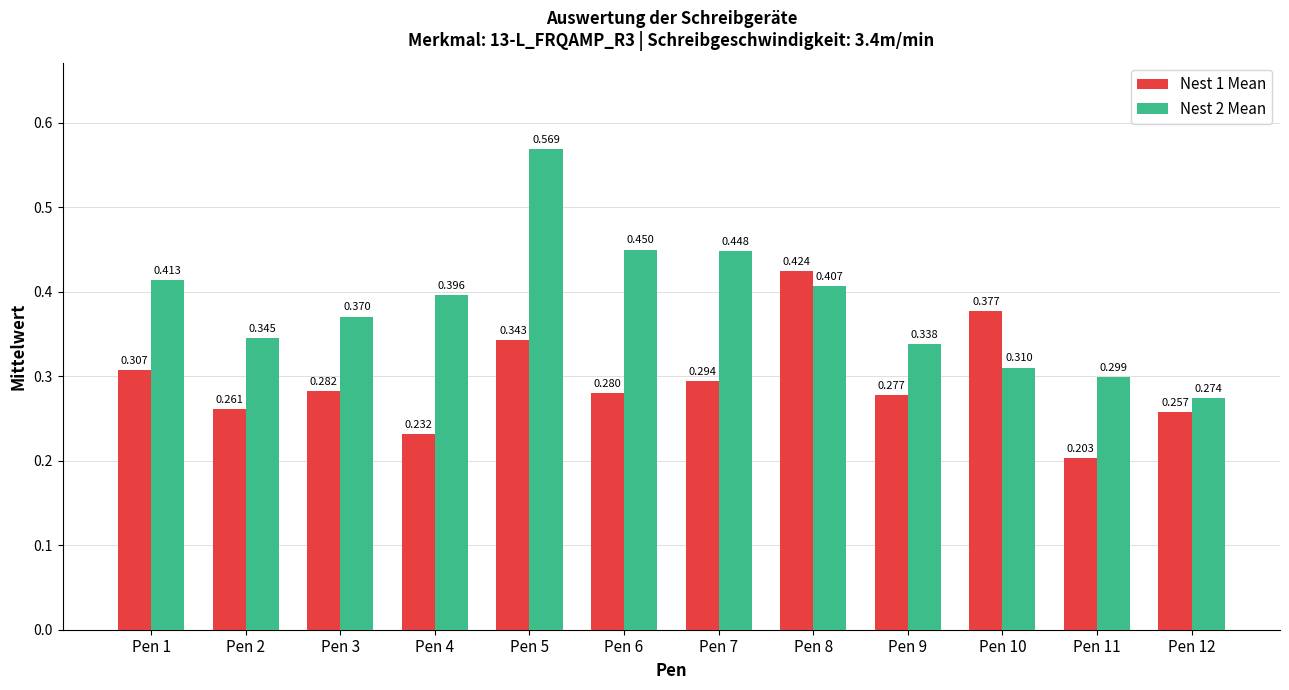

What is the sum of all Nest 2 Mean values?

4.6